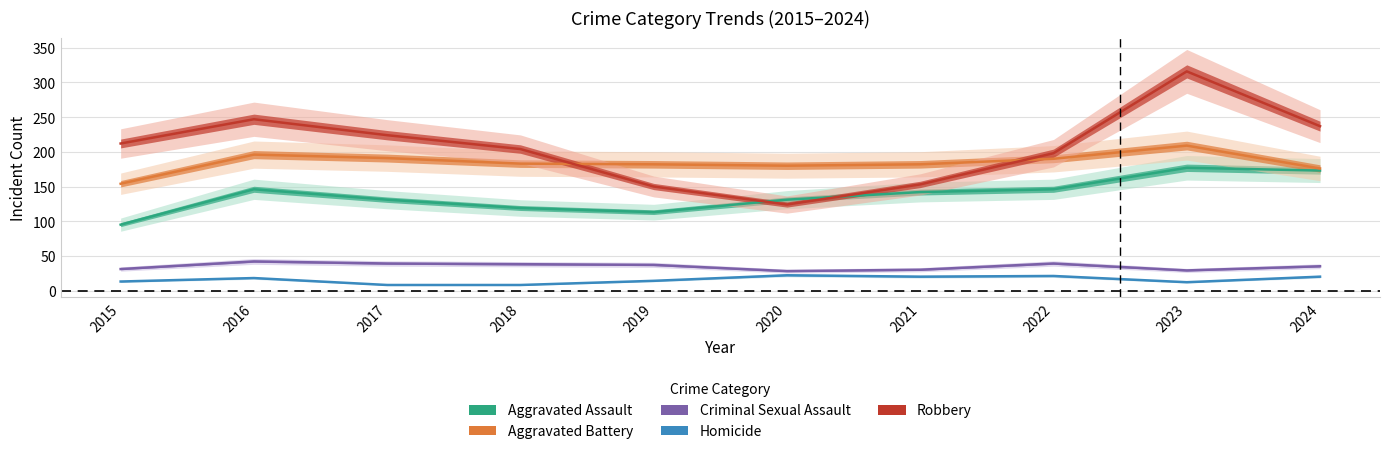

At which category does Aggravated Assault reach its first local valley?

2019